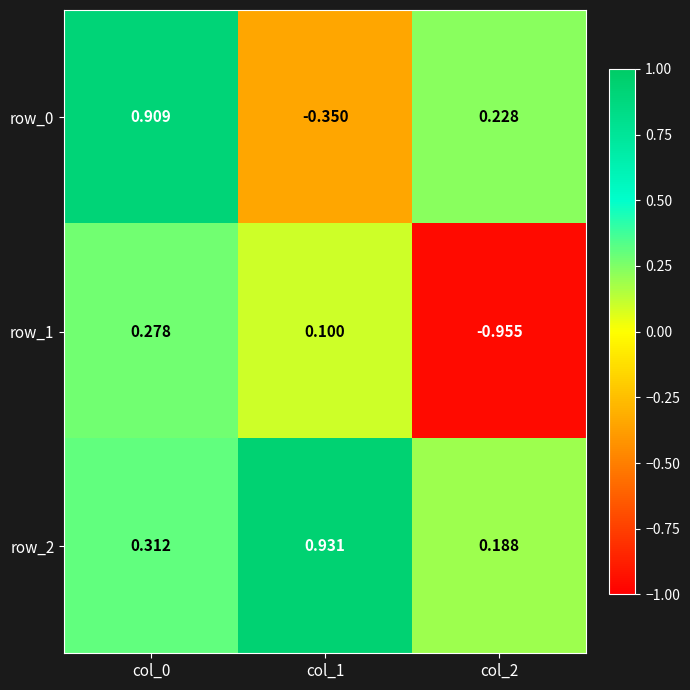

Which series has the largest total across all categories?

row_2